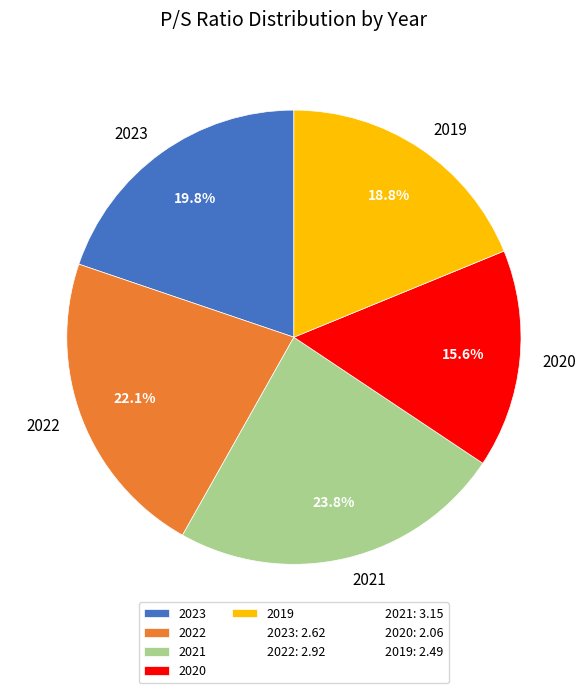

To the nearest percent, what is the difference between the 2021 and 2019 slice percentages?

5%